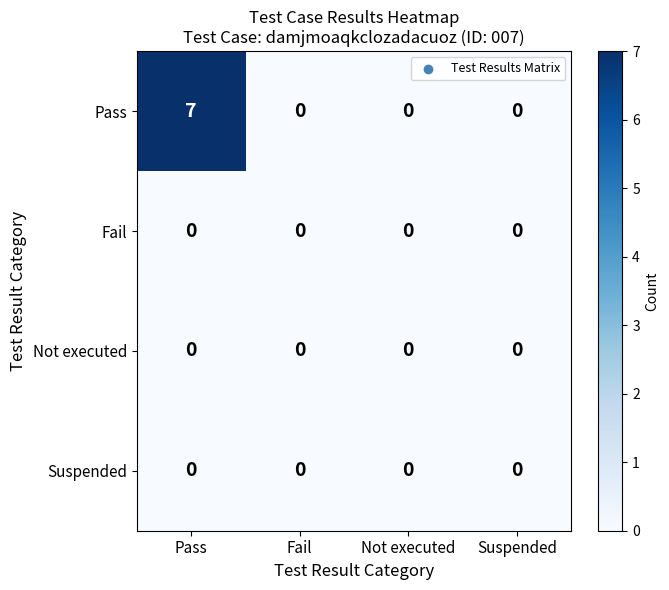

At how many categories does at least one series exceed 5?

1